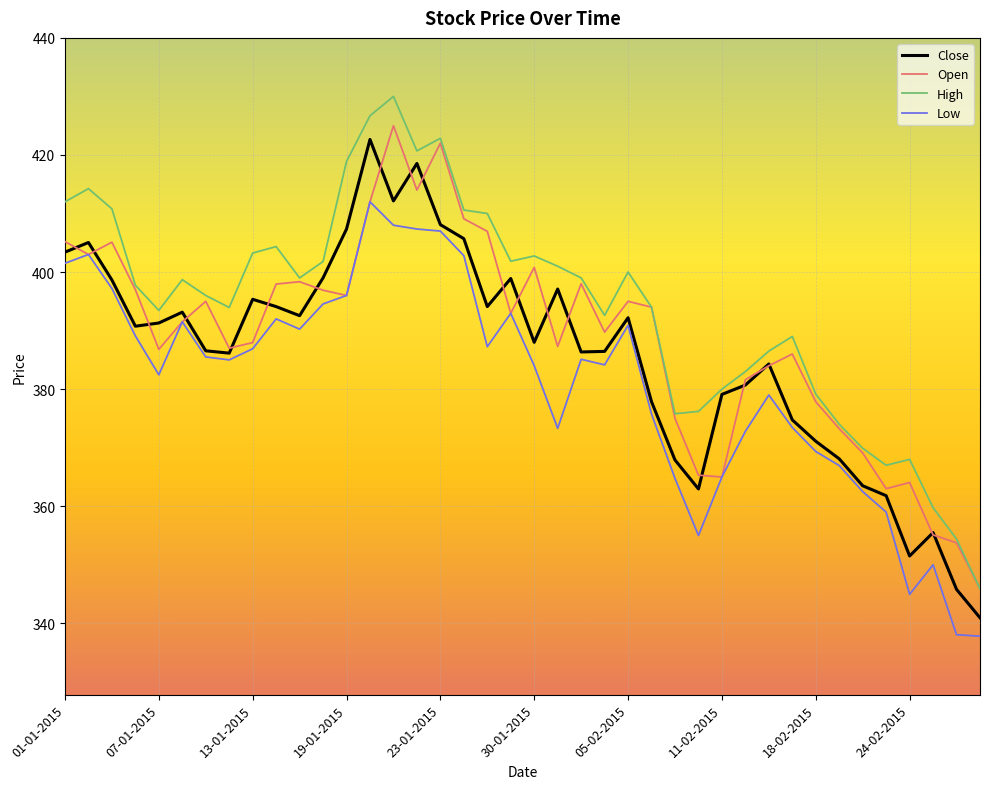

True or false: High has more than 1 points higher than both neighbors.

True